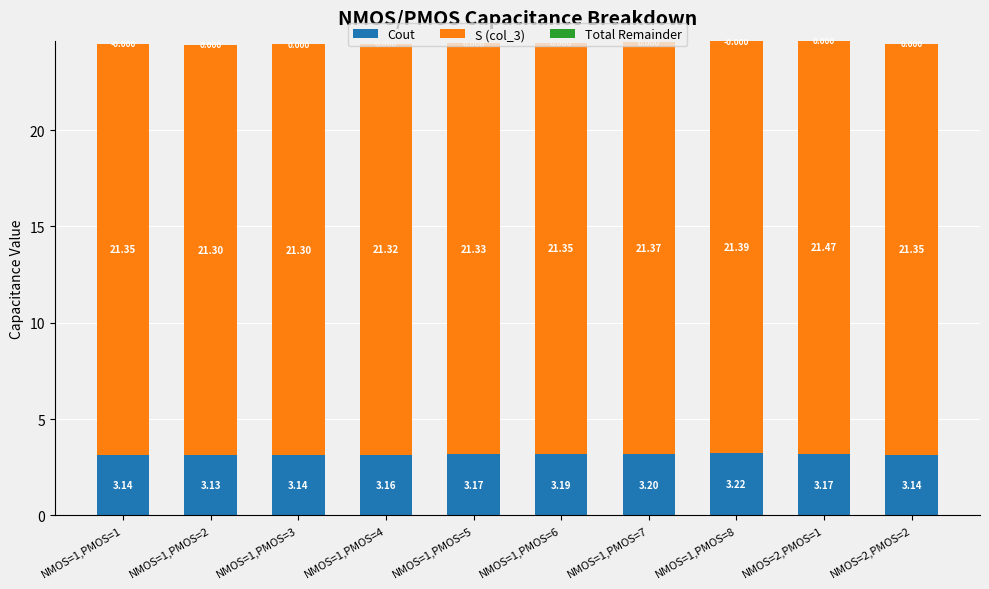

What position from the left is NMOS=1,PMOS=6?

6